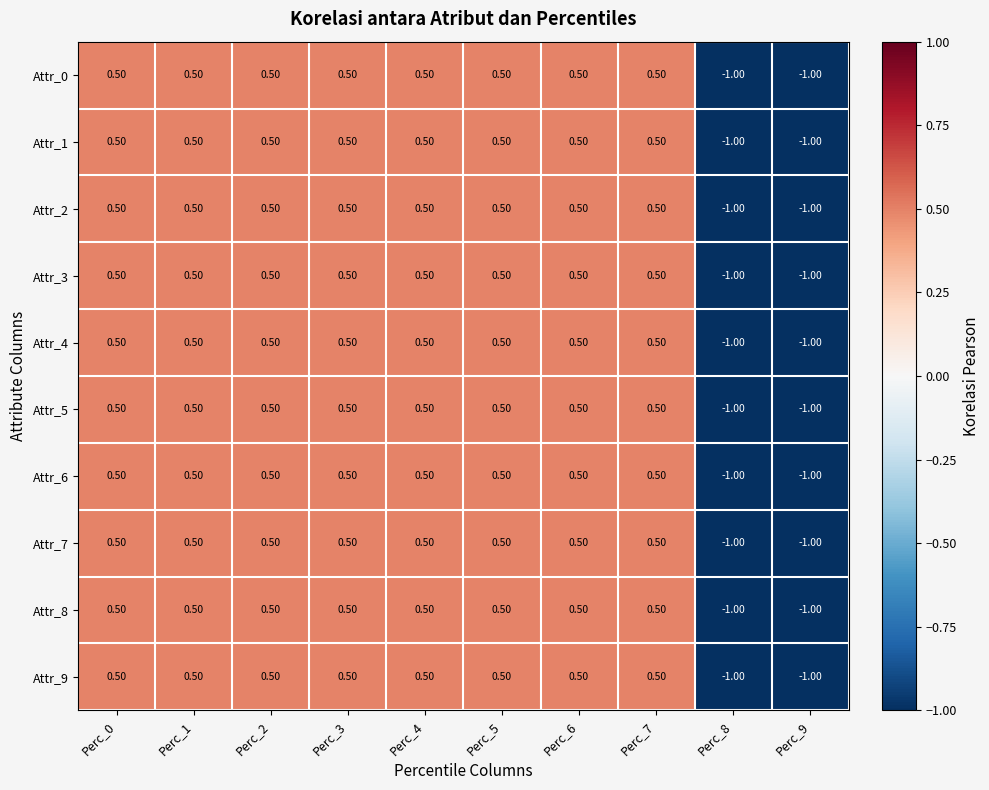

What is the total value across all series at Perc_5?

5.0